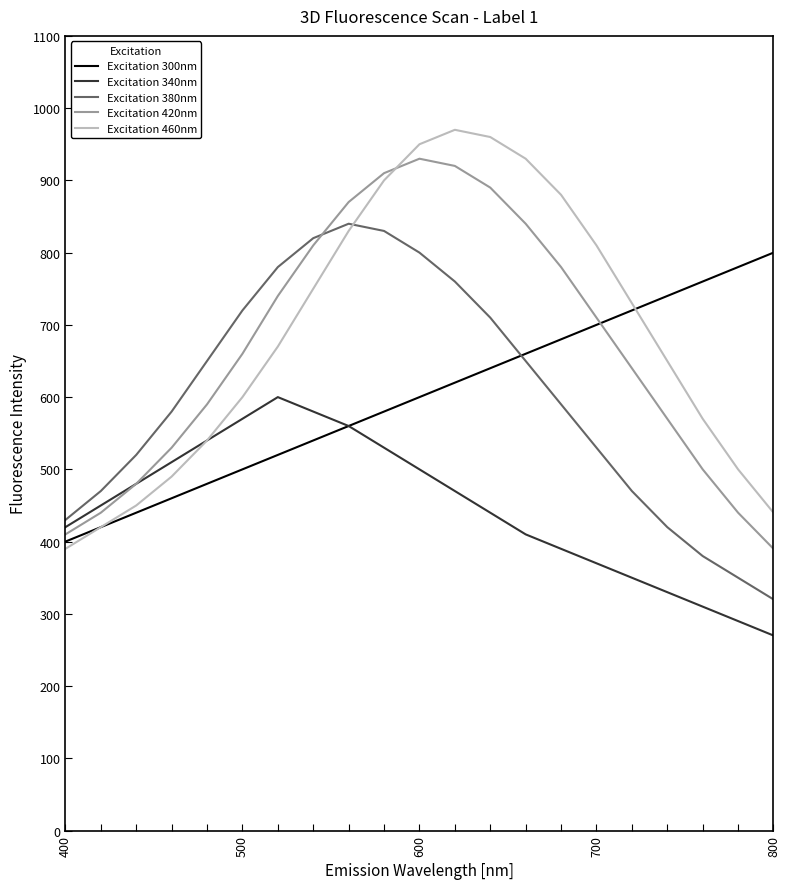

What is the maximum value shown in the chart?

970